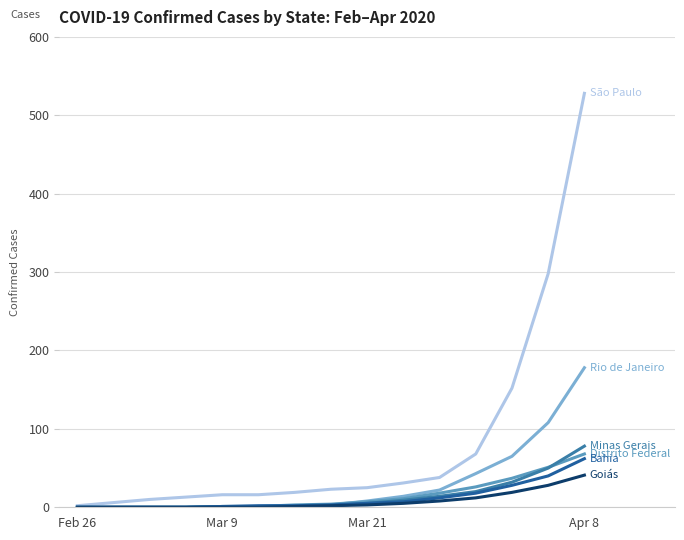

What is the greatest value displayed?

528